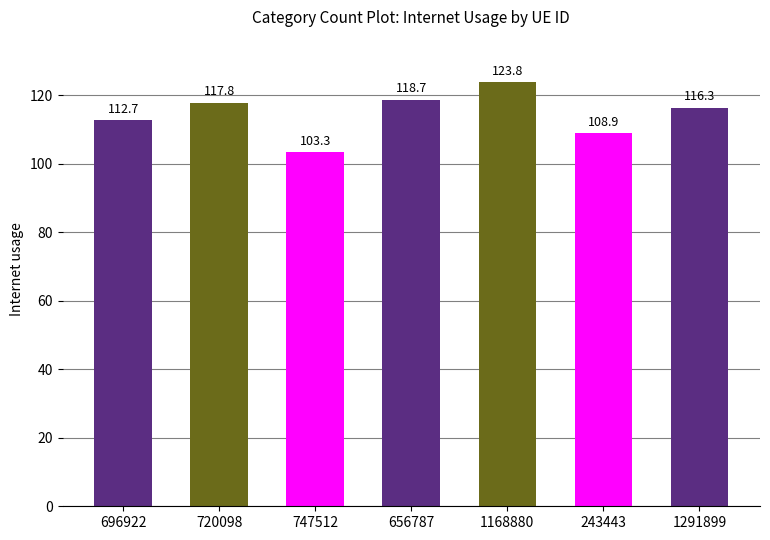

What is the change in value from 696922 to 1168880?

+11.0